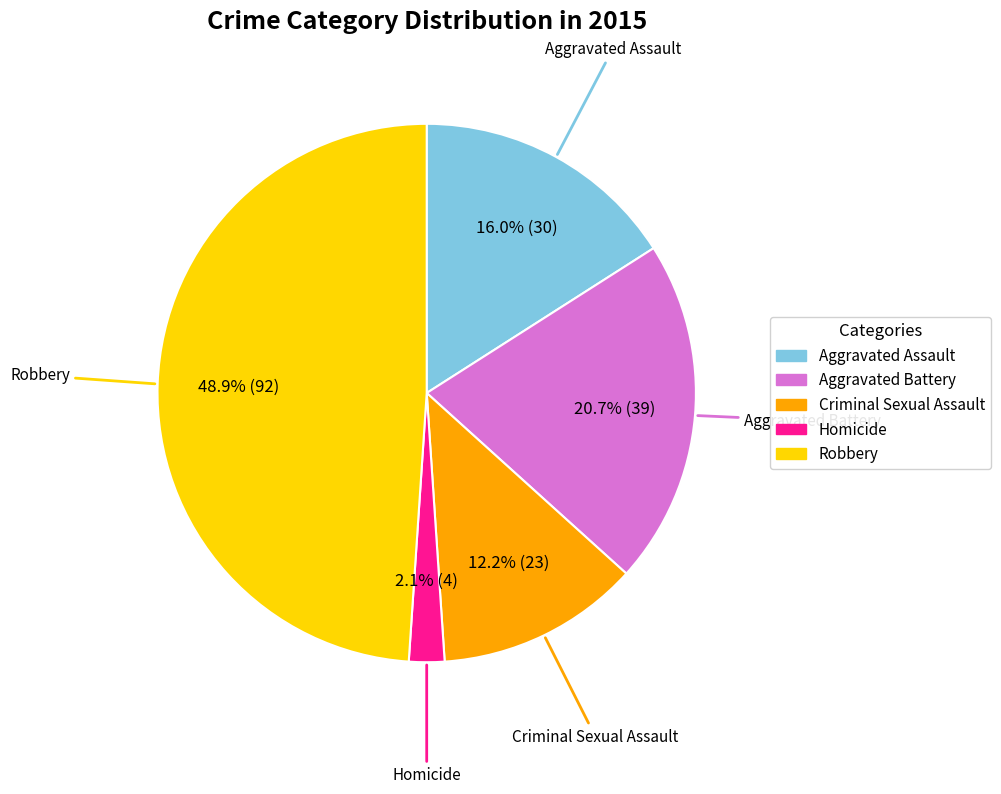

How many segments does this pie chart have?

5